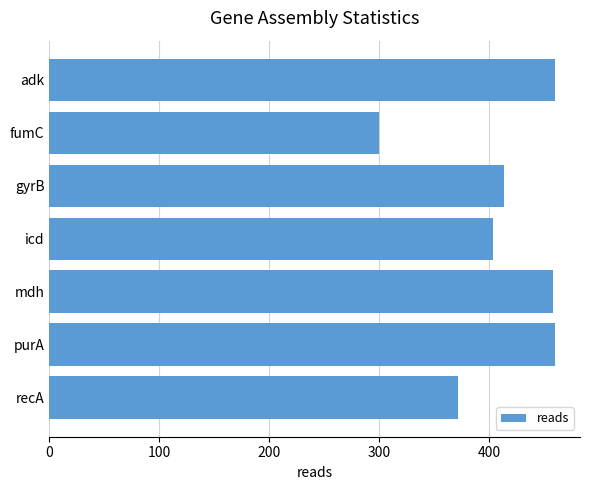

Reading top to bottom, list all the values displayed in this chart.

460	300	414	404	458	460	372